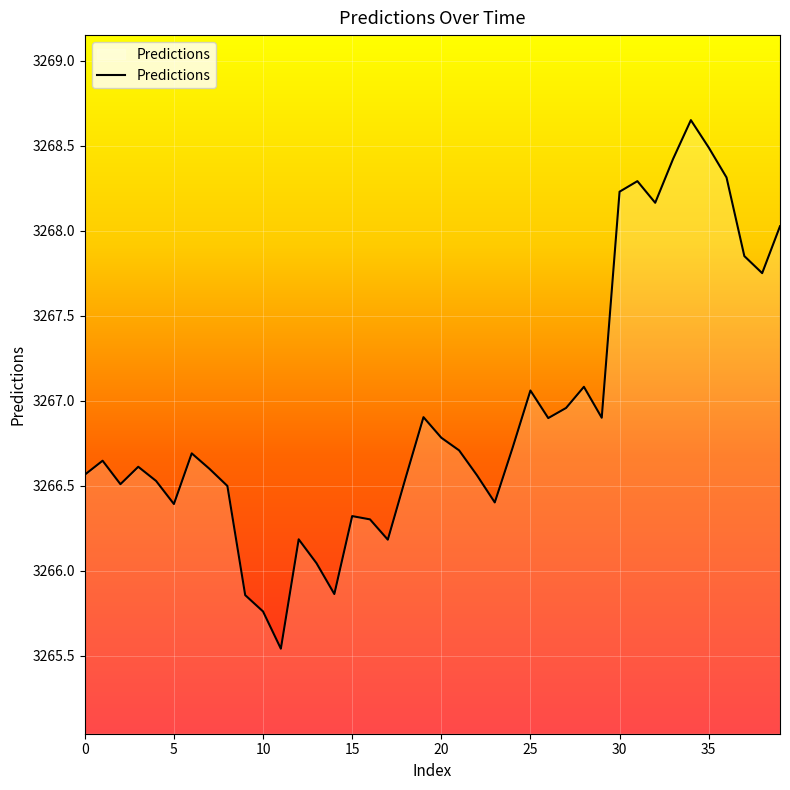

What is the difference between the maximum and minimum values?

3.1